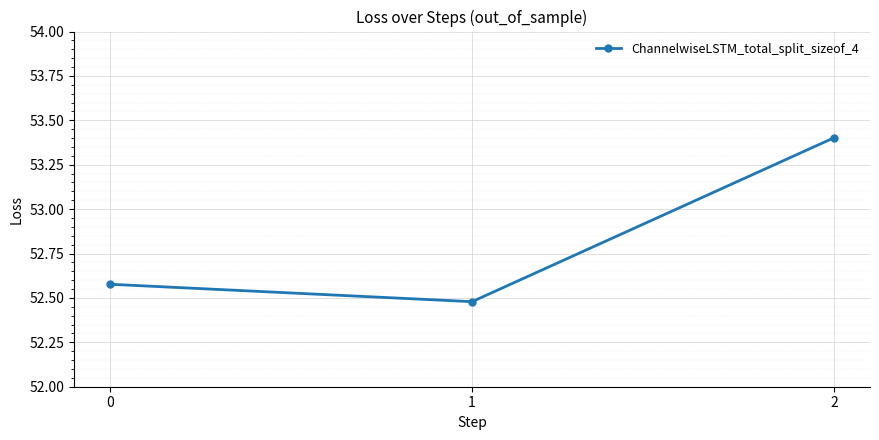

What is the average value?

52.8